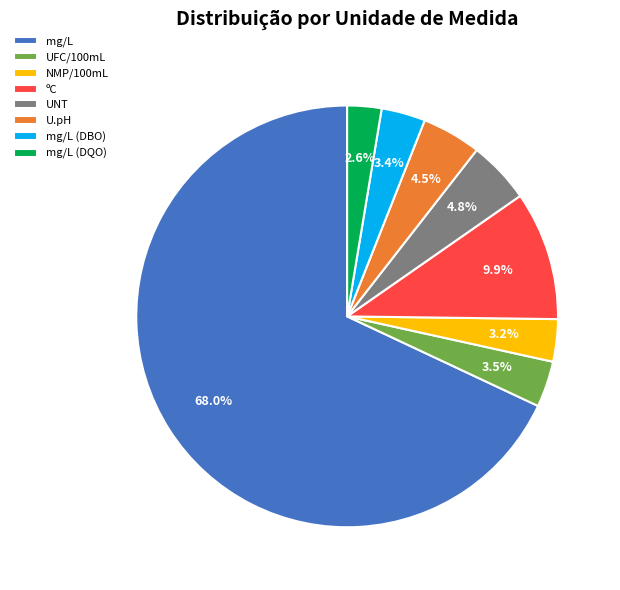

Which slice is the smallest?

mg/L (DQO)